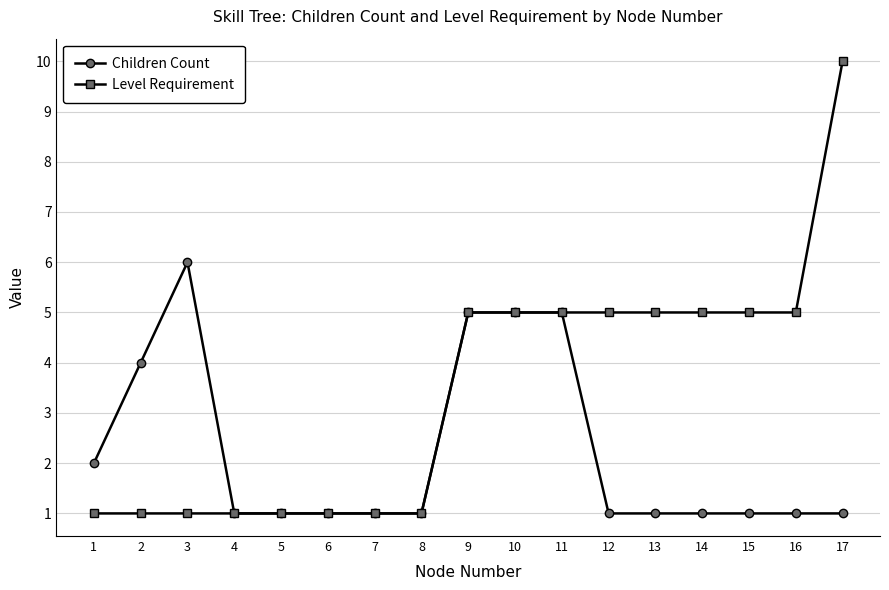

How many lines are shown in the chart?

2